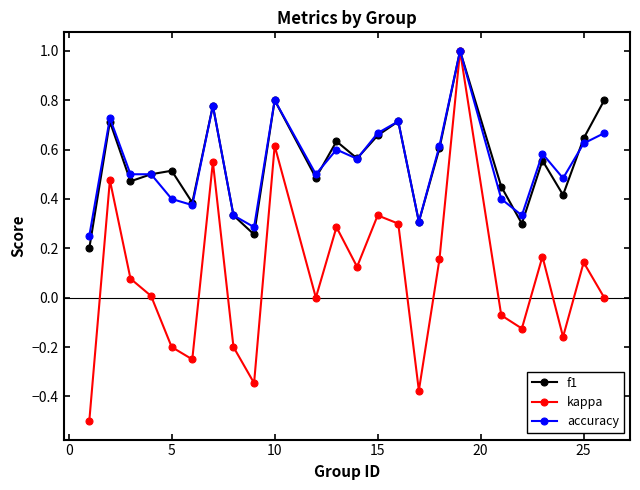

How many distinct data groups are displayed?

3